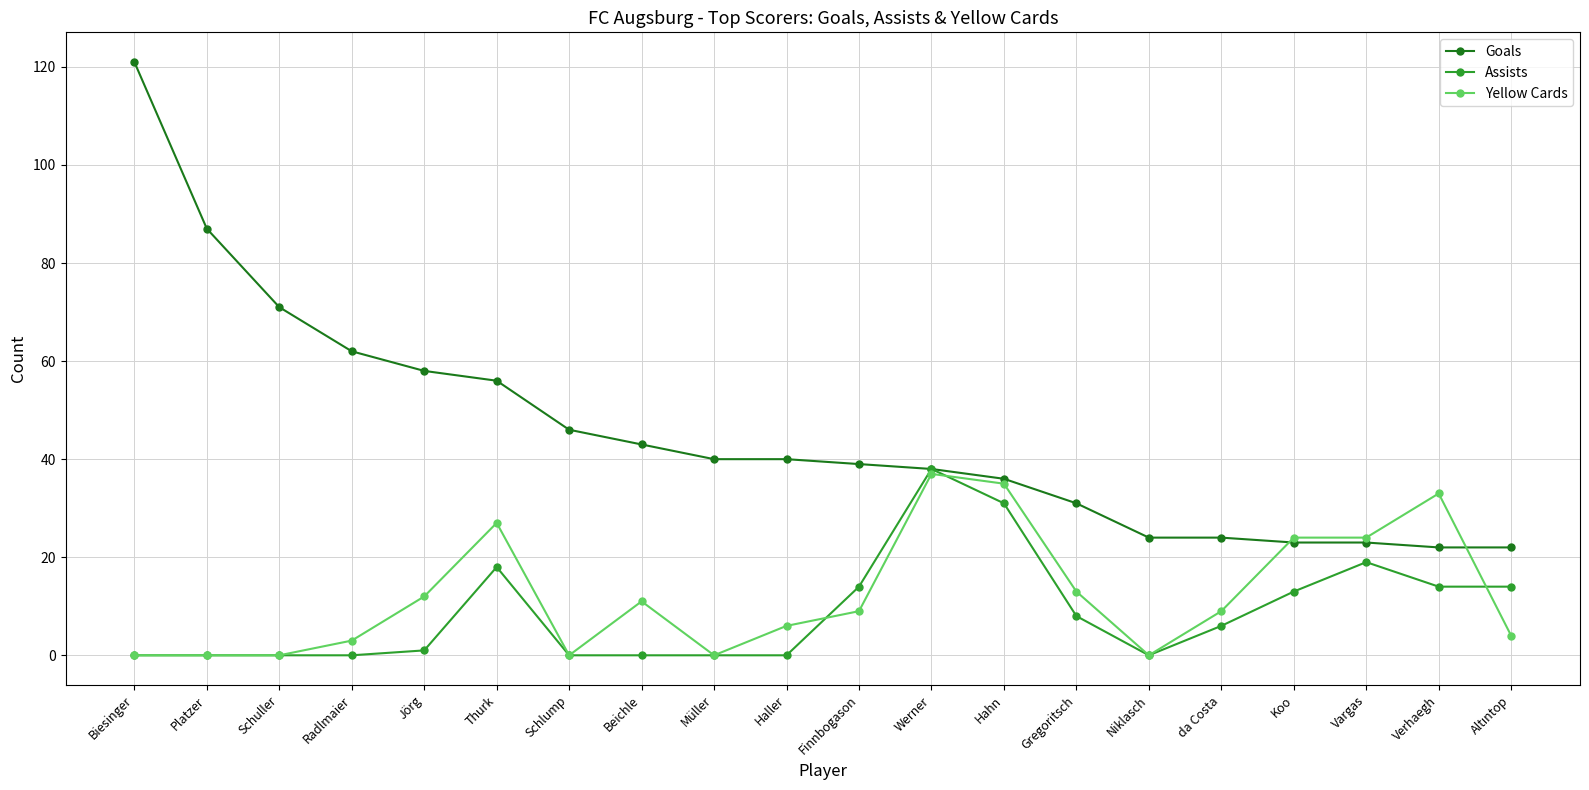

Which series has the largest range (max minus min)?

Goals